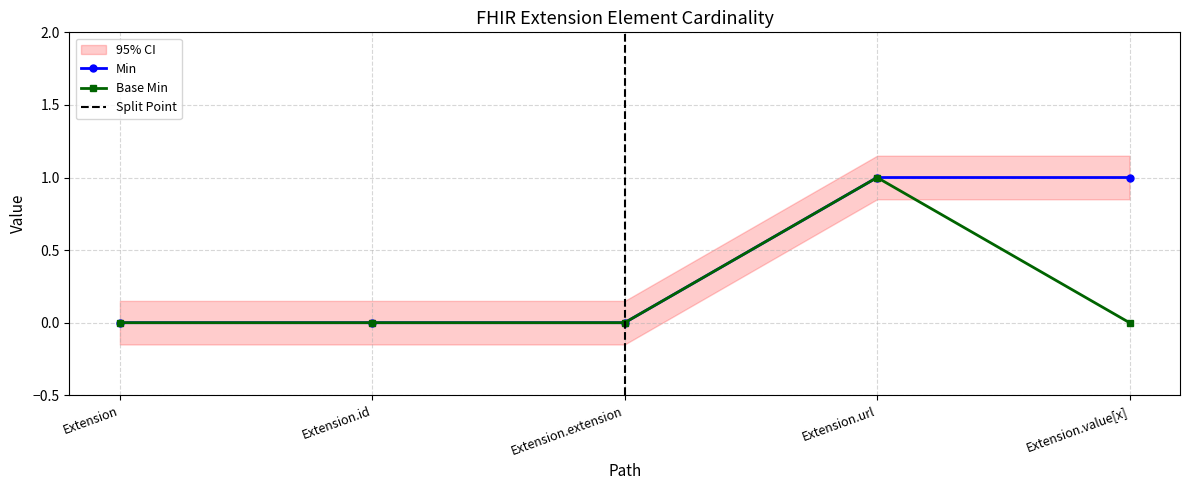

True or false: Base Min and Min intersect in this chart.

False